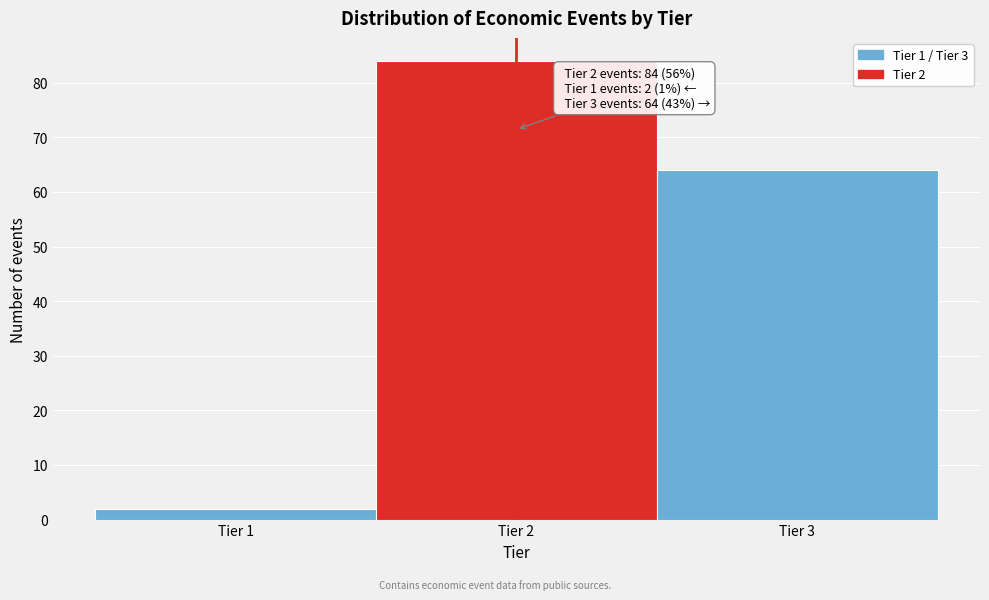

Over which range of the x-axis is the bar tallest?

1.5 to 2.5